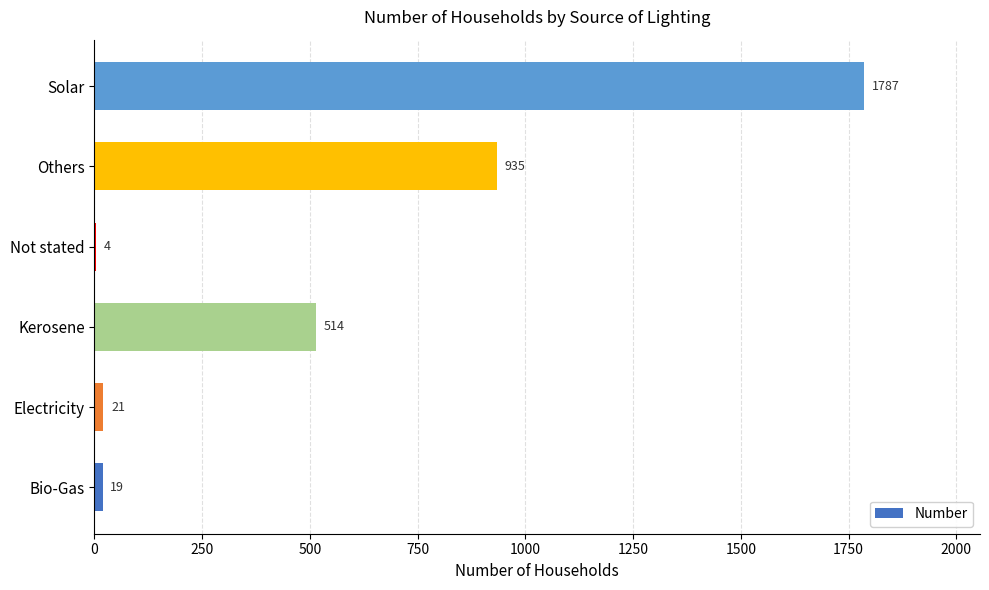

Reading bottom to top, extract all data points from this chart.

Bio-Gas=19	Electricity=21	Kerosene=514	Not stated=4	Others=935	Solar=1787